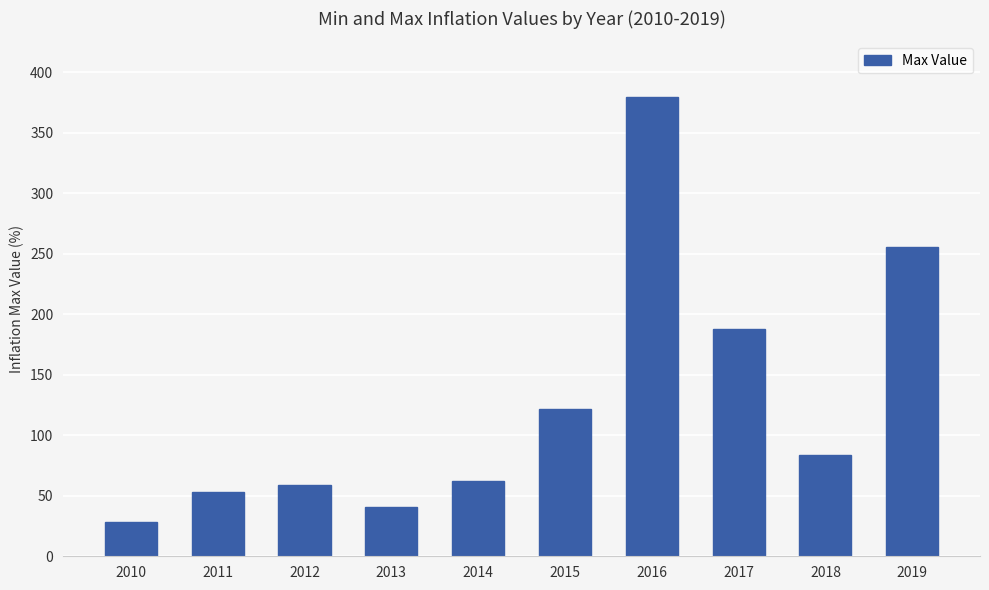

Reading left to right, what are all the values shown in this chart?

28.2	53.2	59.2	40.6	62.2	121.7	380.0	187.9	83.5	255.3